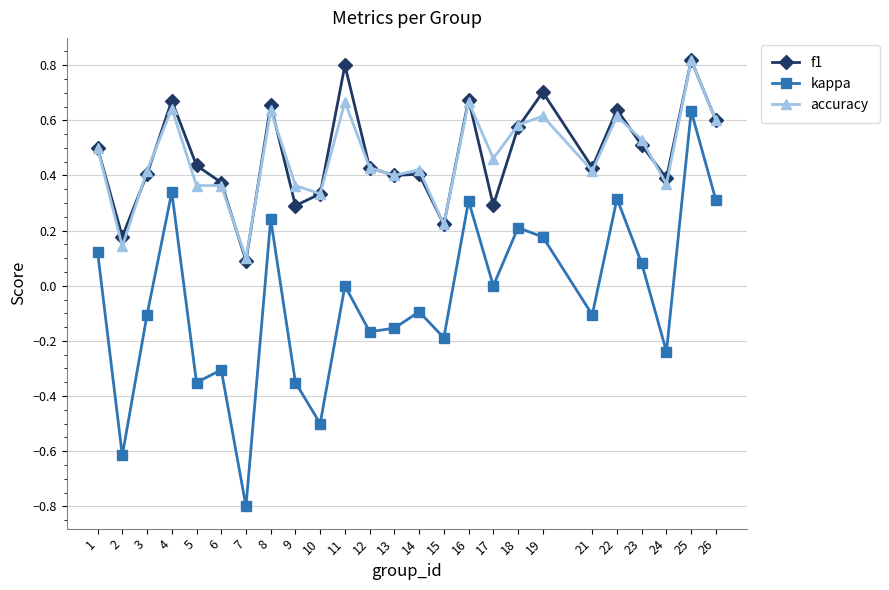

Does the chart have visible grid lines?

Yes